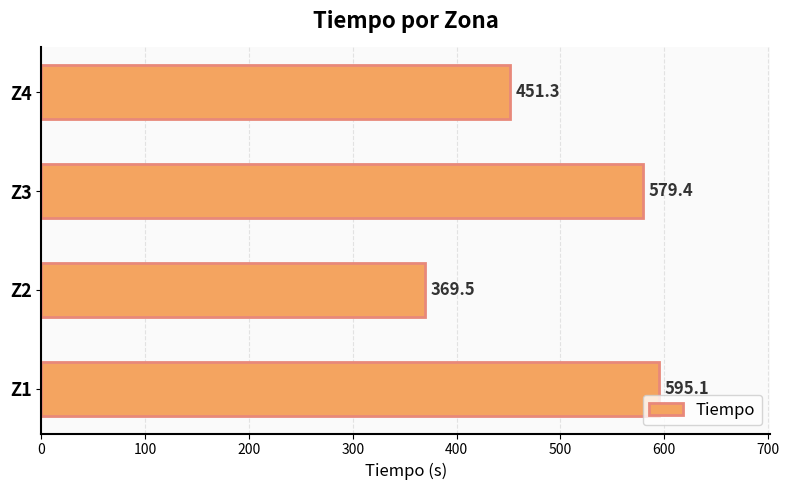

What is the difference between the maximum and minimum values?

225.6